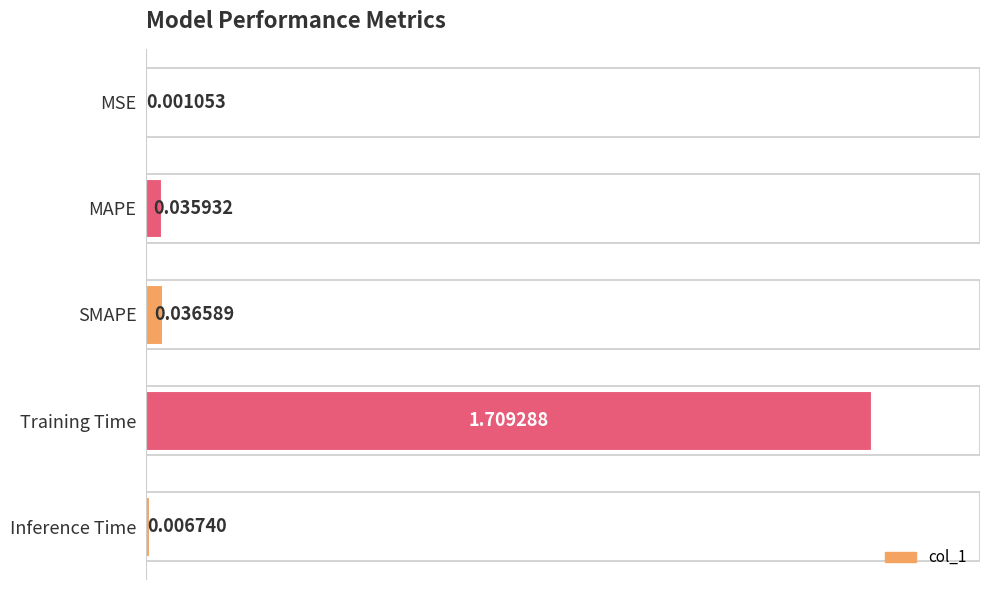

What is the sum of all values?

1.8